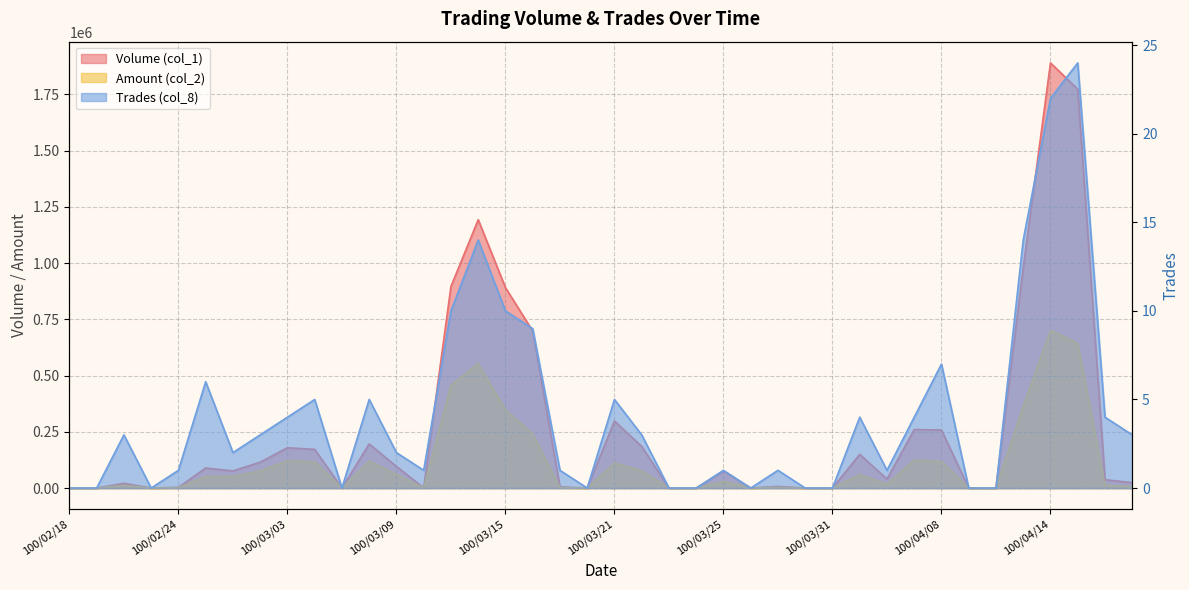

How many positive values does the Amount (col_2) series have?

28